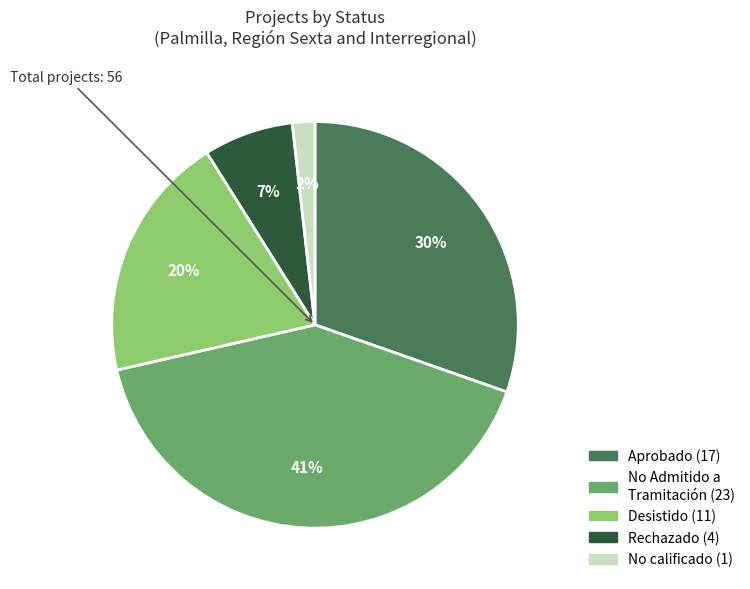

Does any single category account for the majority?

No